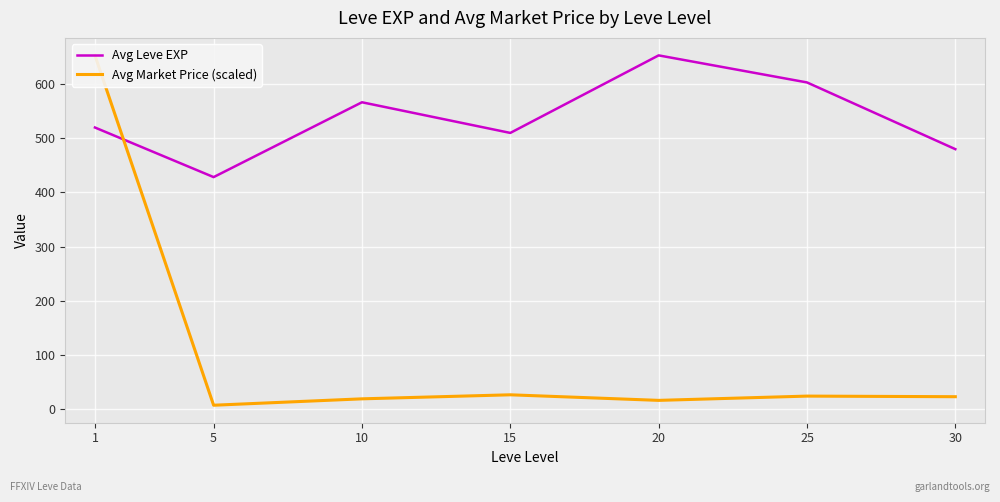

Is the value of Avg Market Price (scaled) at 15 greater than the value of Avg Leve EXP at 20?

No